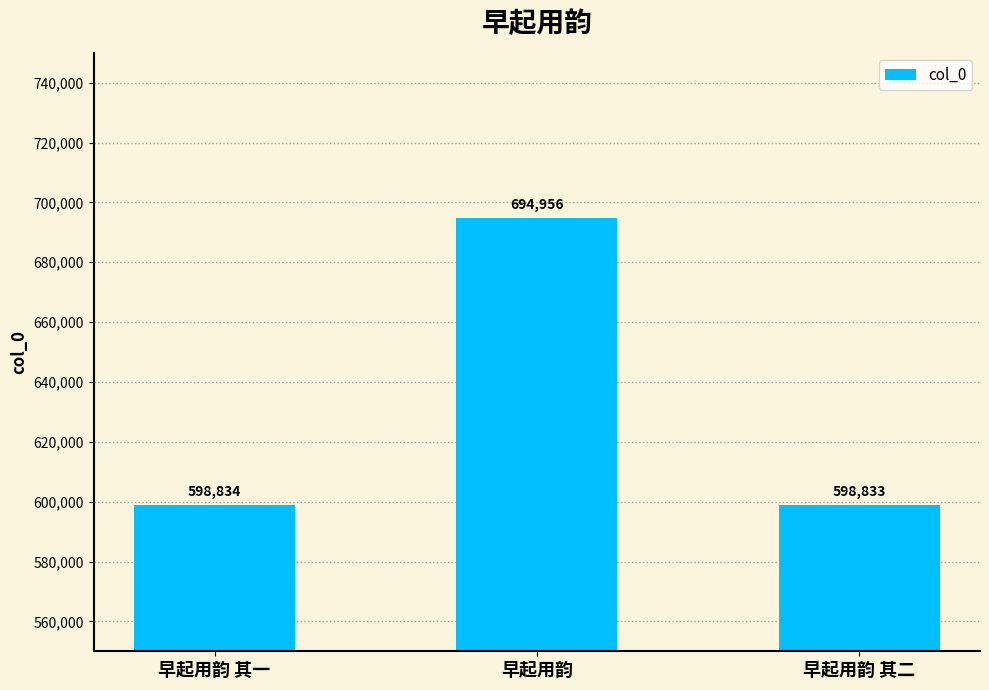

At which category does the chart reach its peak across all series?

早起用韵